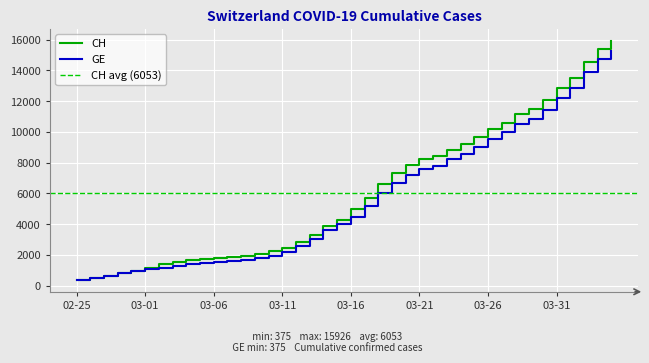

What are all the series names shown in the legend?

CH, GE